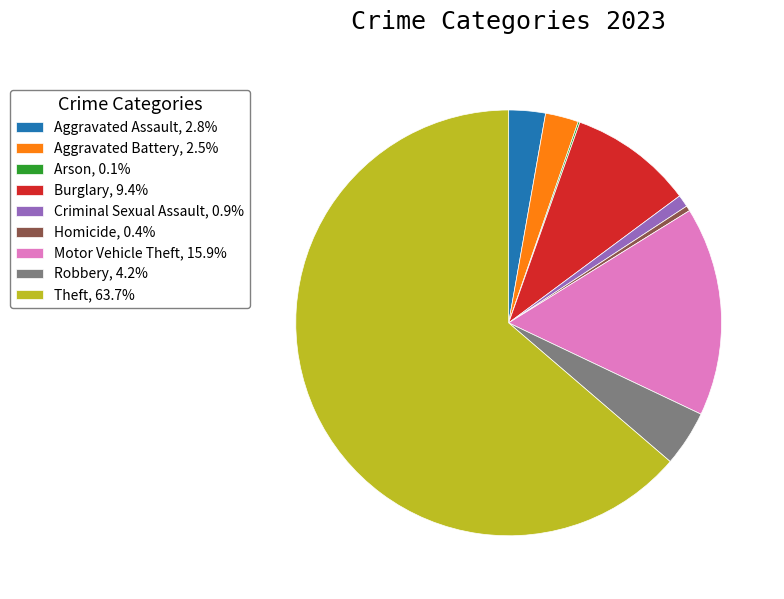

Does Homicide, 0.4% account for over 50% of the chart?

No